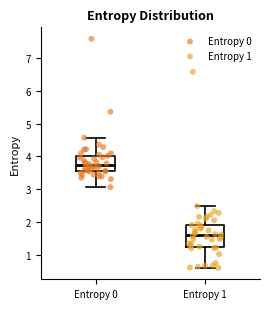

Reading left to right, transcribe this box plot: for each box, give where its median line is, the range the box spans, and where its two whiskers end, as read against the y-axis. The values are not printed on the chart, so give them approximately, as read against the axis.

Entropy 0: median 3.7, box 3.5 to 4.0, whiskers 3.1 to 4.6
Entropy 1: median 1.6, box 1.2 to 1.9, whiskers 0.6 to 2.5